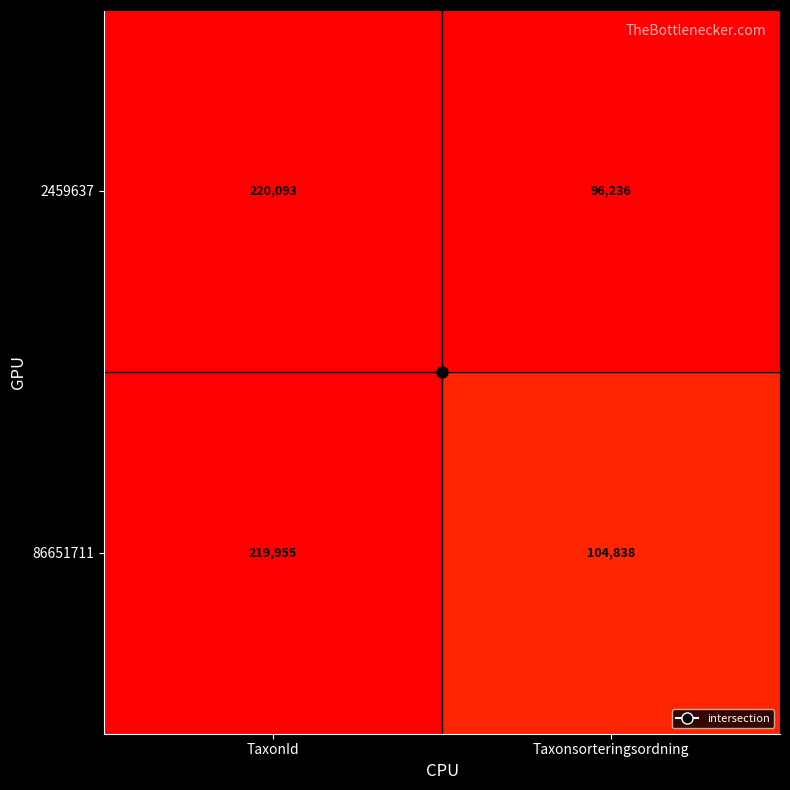

What is the sum of the 2459637 values at TaxonId and Taxonsorteringsordning?

316329